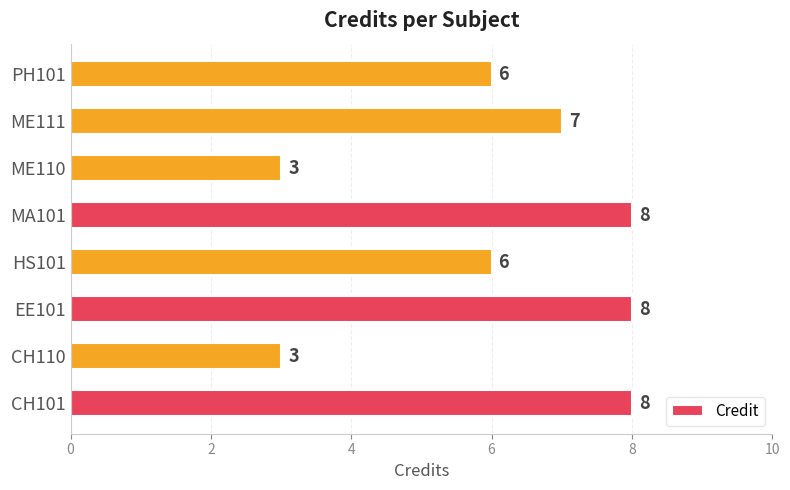

How many series are shown in this chart?

1